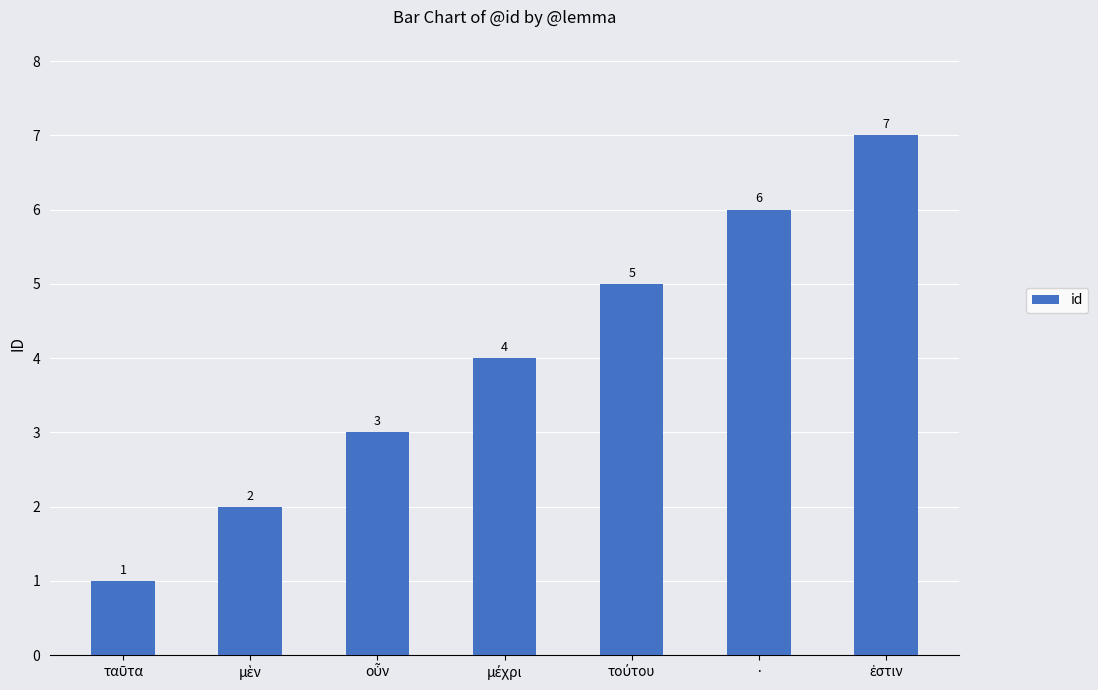

What is the value of the 6th bar from the left?

6